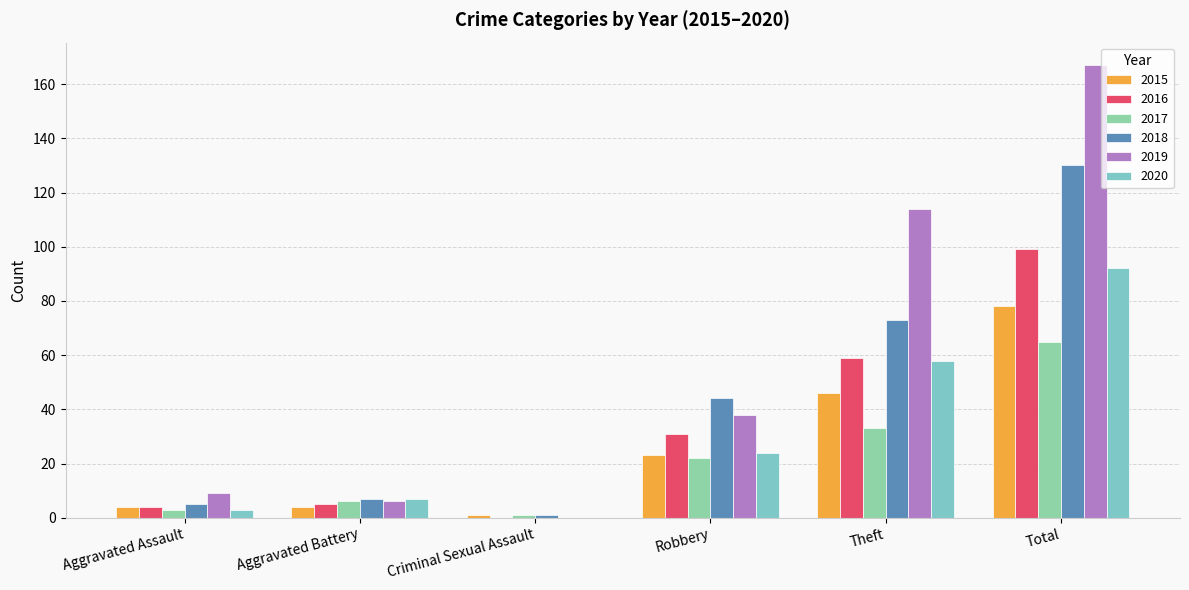

The value of 2017 at Aggravated Assault is 3. True or false?

True